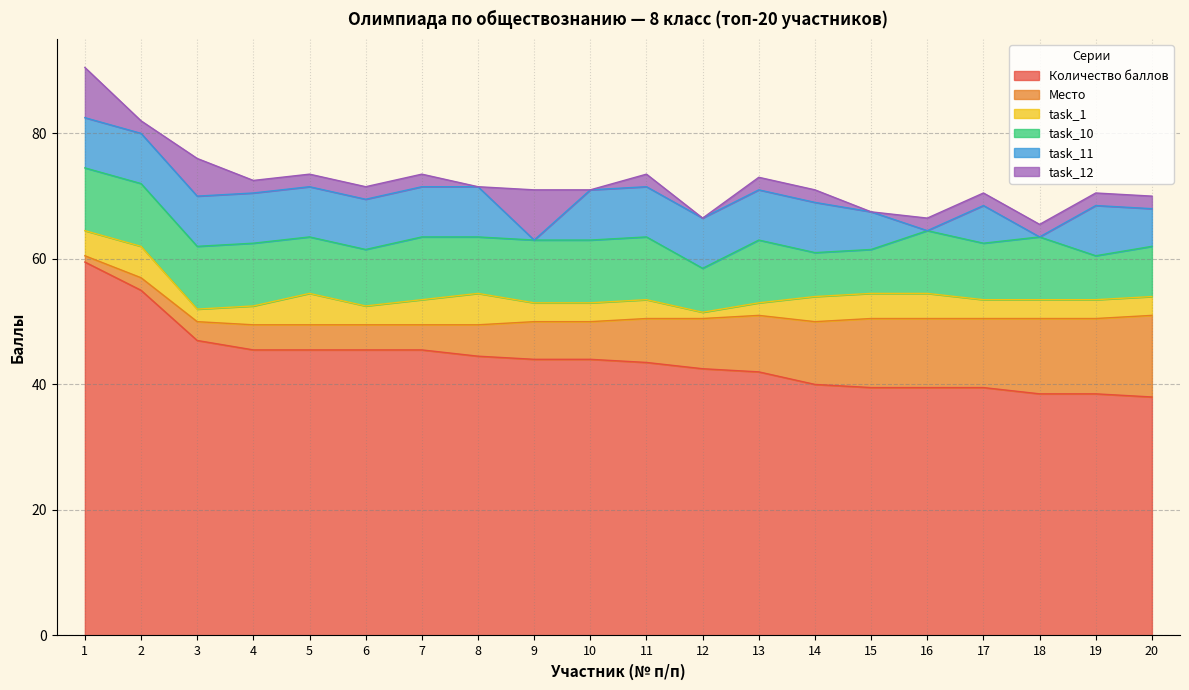

What is the value of the task_1 point at the 1st from the left?

4.0